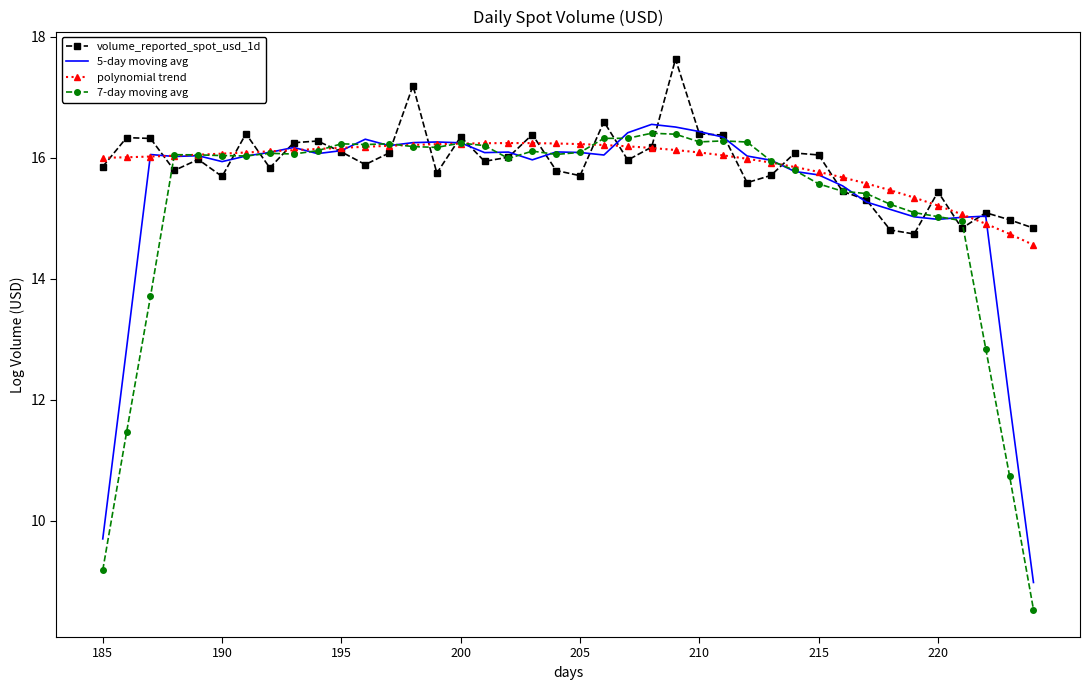

True or false: volume_reported_spot_usd_1d has more than 1 interior local peaks.

True